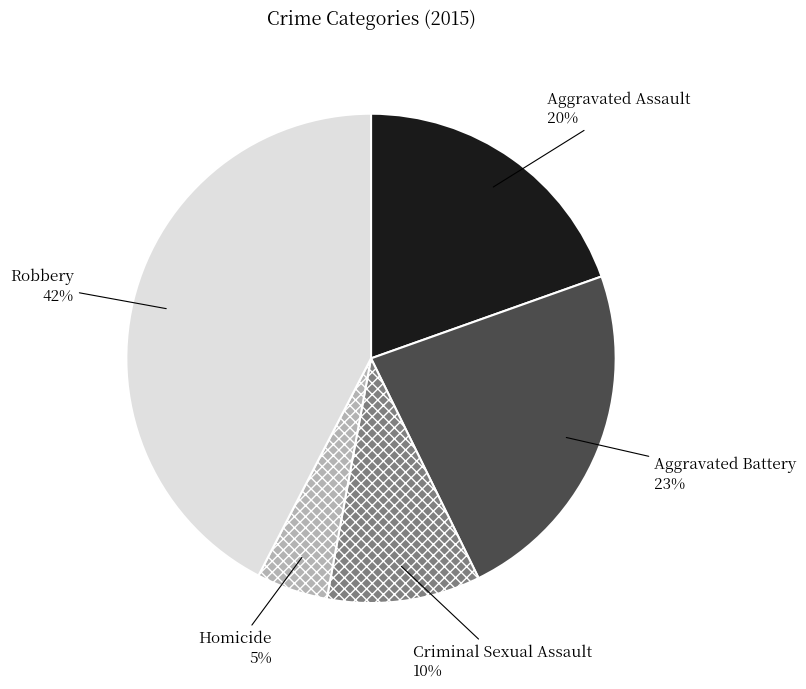

The Aggravated Battery slice represents 13% of the pie. True or false?

False